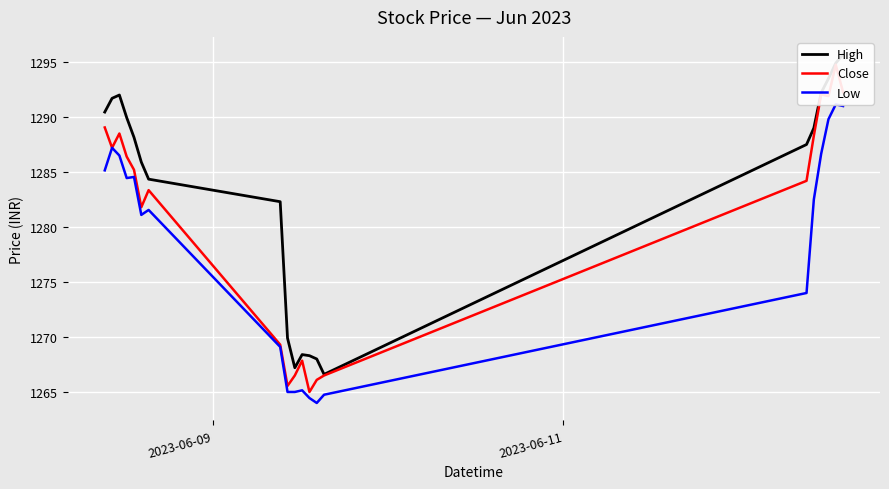

Reading right to left, extract all data points from this chart.

High: 1295.7	1294.9	1293.5	1292.2	1289.0	1287.5	1266.6	1268.0	1268.3	1268.4	1267.2	1269.9	1282.3	1284.3	1285.9	1288.2	1289.9	1292.0	1291.7	1290.4
Close: 1292.2	1294.8	1291.9	1292.1	1288.3	1284.2	1266.5	1266.1	1265.0	1267.8	1266.5	1265.6	1269.3	1283.3	1281.8	1285.2	1286.4	1288.5	1287.2	1289.1
Low: 1291.0	1291.2	1289.8	1286.7	1282.5	1274.0	1264.8	1264.0	1264.4	1265.2	1265.0	1265.0	1269.1	1281.6	1281.1	1284.6	1284.4	1286.5	1287.2	1285.2